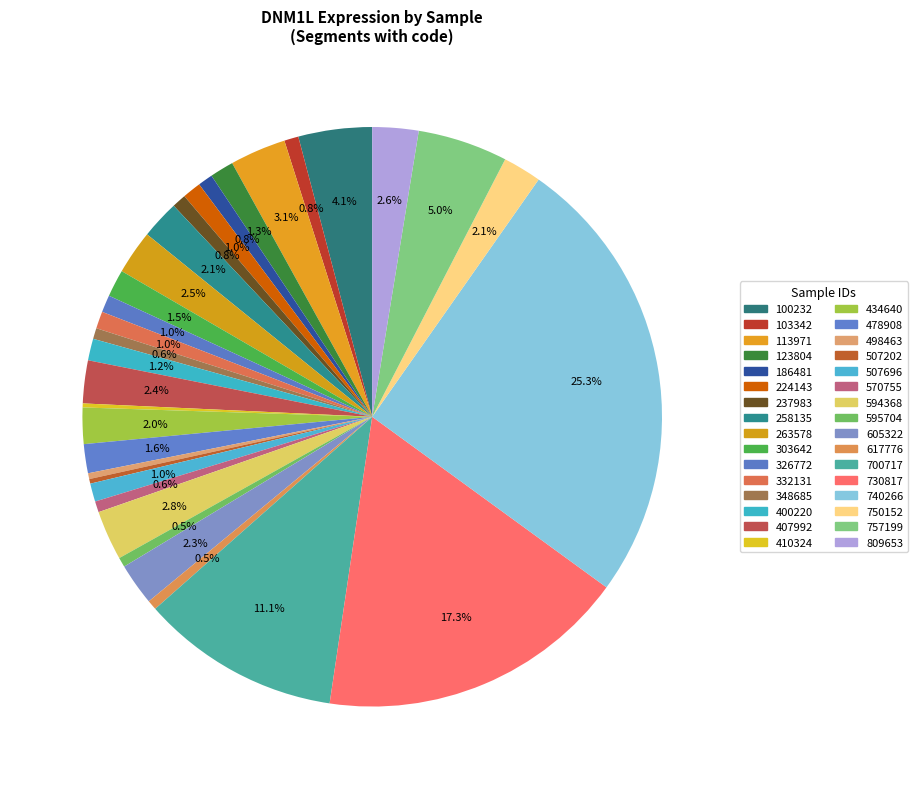

Between 740266 and 332131, which is larger?

740266